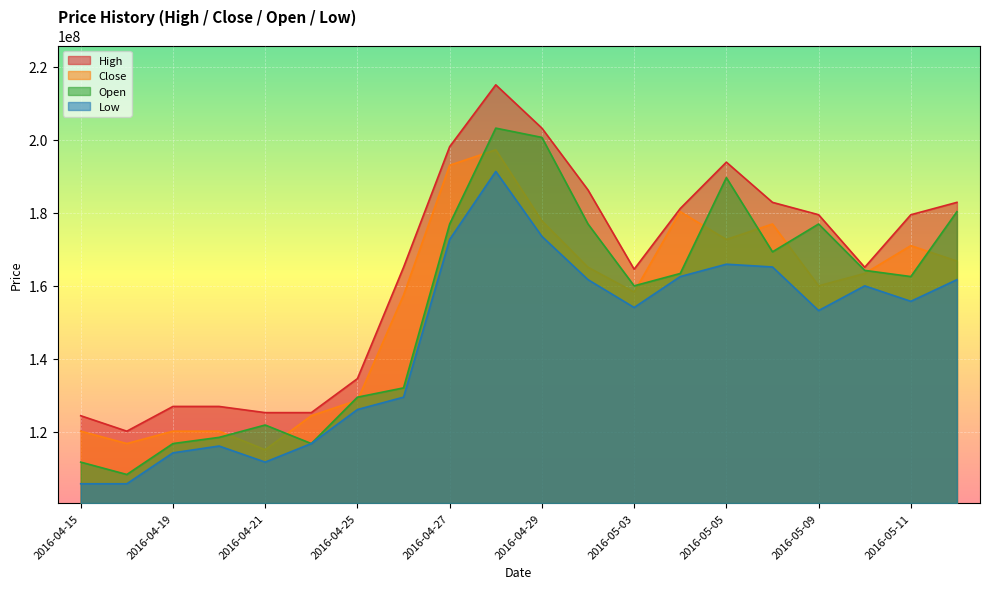

At which category does the chart reach its peak across all series?

2016-04-28